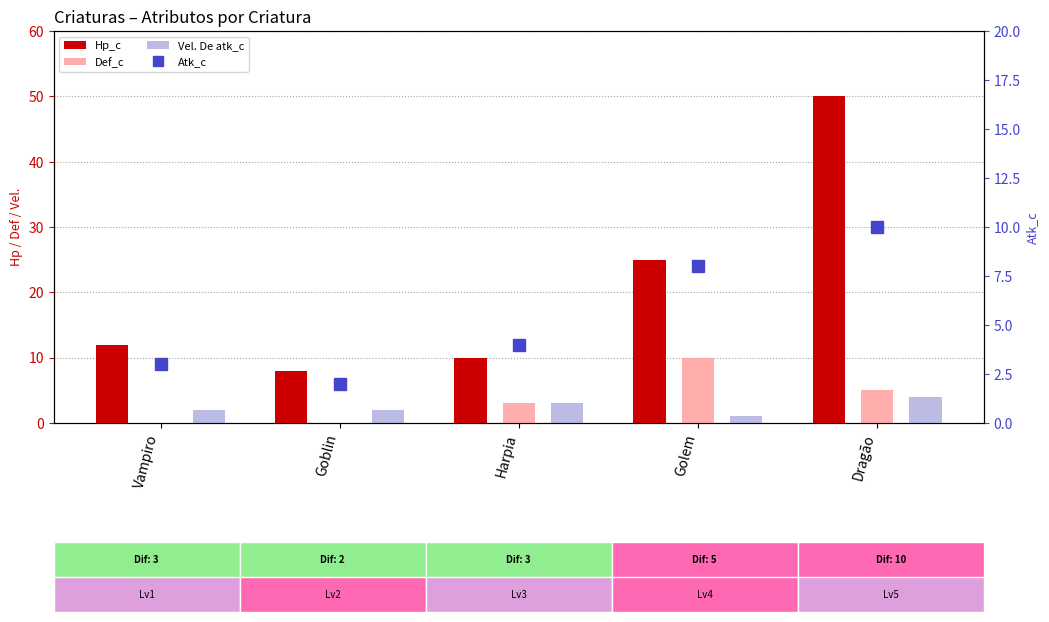

At Harpia, list the series in order from largest to smallest.

Hp_c, Atk_c, Def_c, Vel. De atk_c